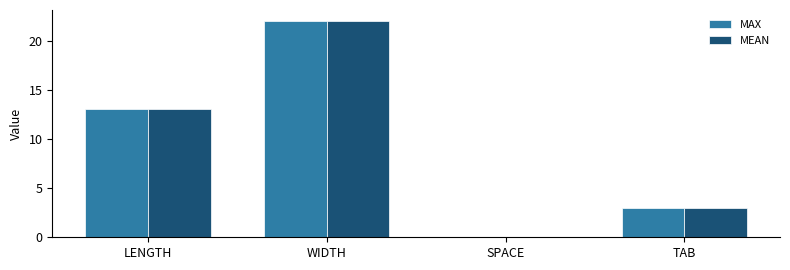

Reading left to right, list all the values displayed in this chart.

MAX: LENGTH=13	WIDTH=22	SPACE=0	TAB=3
MEAN: LENGTH=13	WIDTH=22	SPACE=0	TAB=3